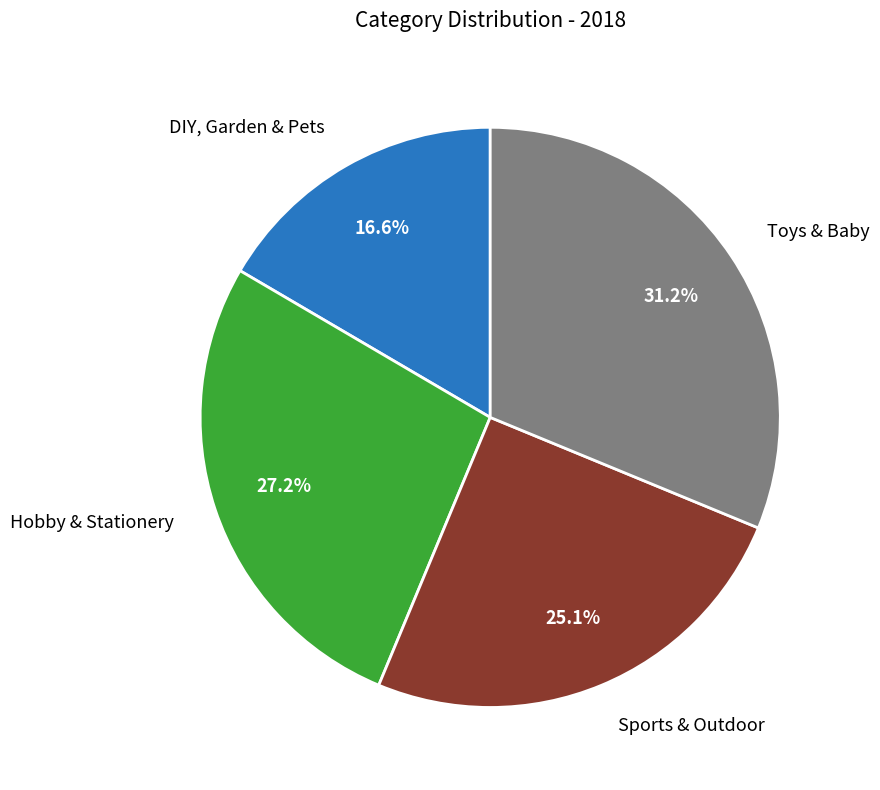

Does any single category account for the majority?

No